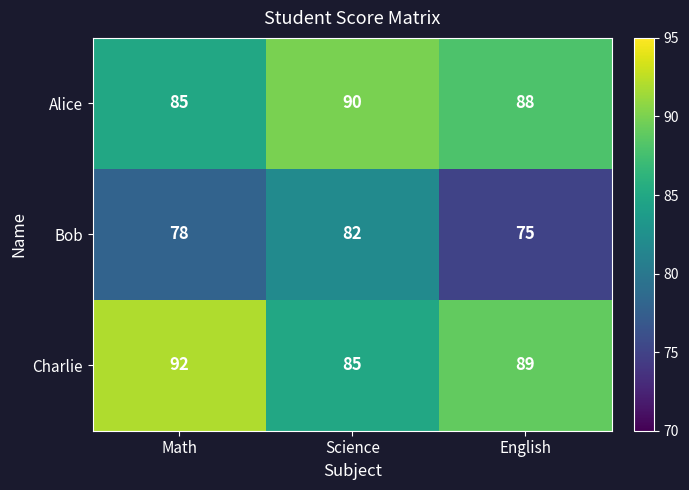

Reading left to right, list all the values displayed in this chart.

Alice: 85	90	88
Bob: 78	82	75
Charlie: 92	85	89